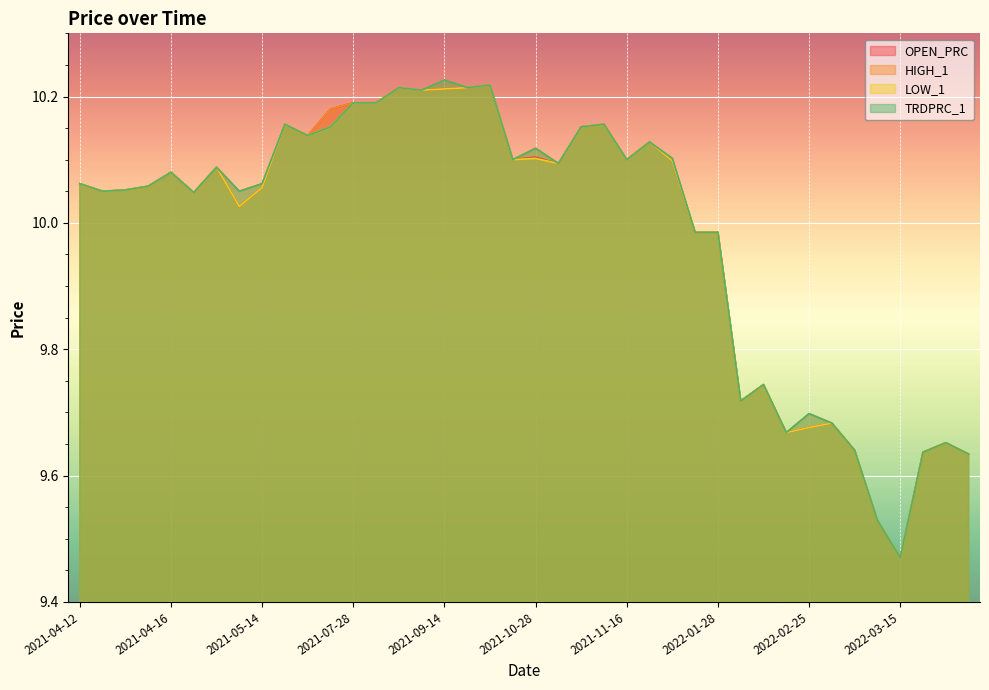

Rank the series by their average value, from highest to lowest.

HIGH_1, TRDPRC_1, OPEN_PRC, LOW_1